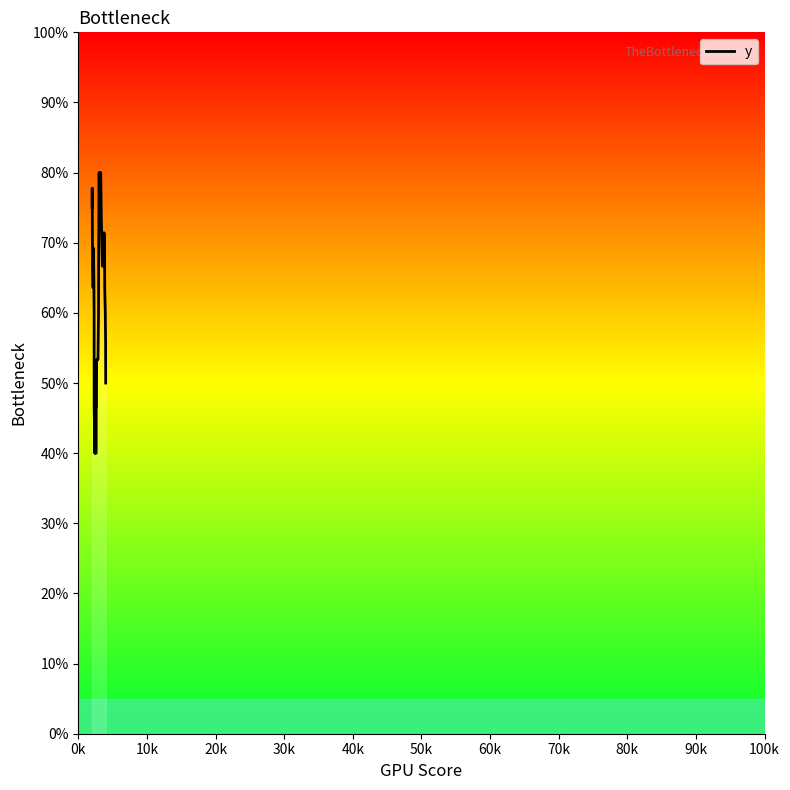

Reading right to left, what are all the values shown in this chart?

50.0	55.6	60.0	63.6	66.7	69.2	71.4	66.7	66.7	66.7	73.3	80.0	80.0	73.3	80.0	80.0	73.3	66.7	60.0	53.3	53.3	53.3	53.3	46.7	46.7	40.0	40.0	40.0	46.7	40.0	46.7	53.3	60.0	64.3	69.2	66.7	63.6	70.0	77.8	75.0